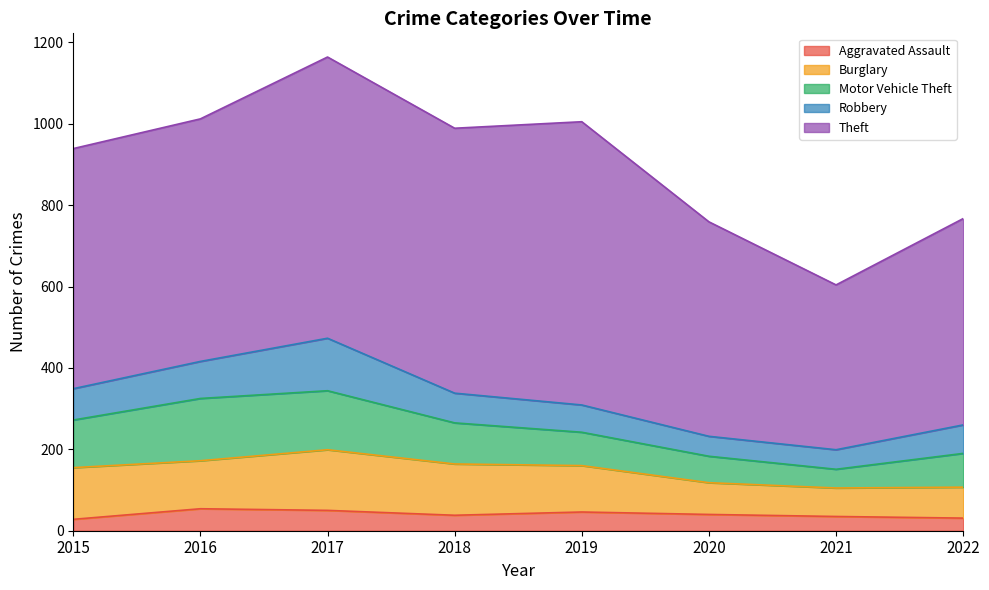

In Burglary, how many points are lower than both neighbors (excluding endpoints)?

2